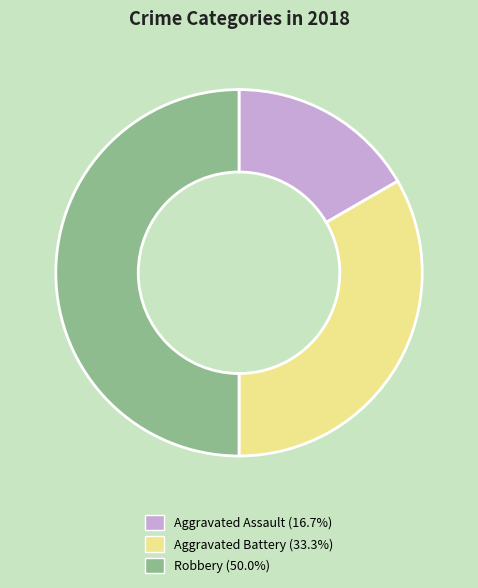

Does Aggravated Assault represent more than half of the total?

No